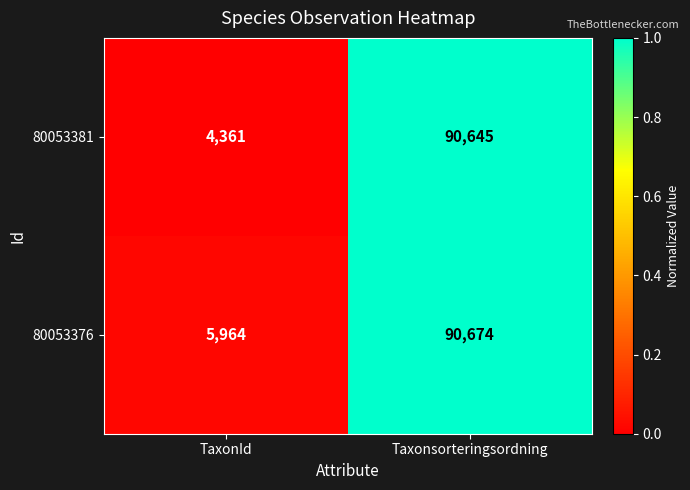

At which category does the chart reach its minimum across all series?

TaxonId